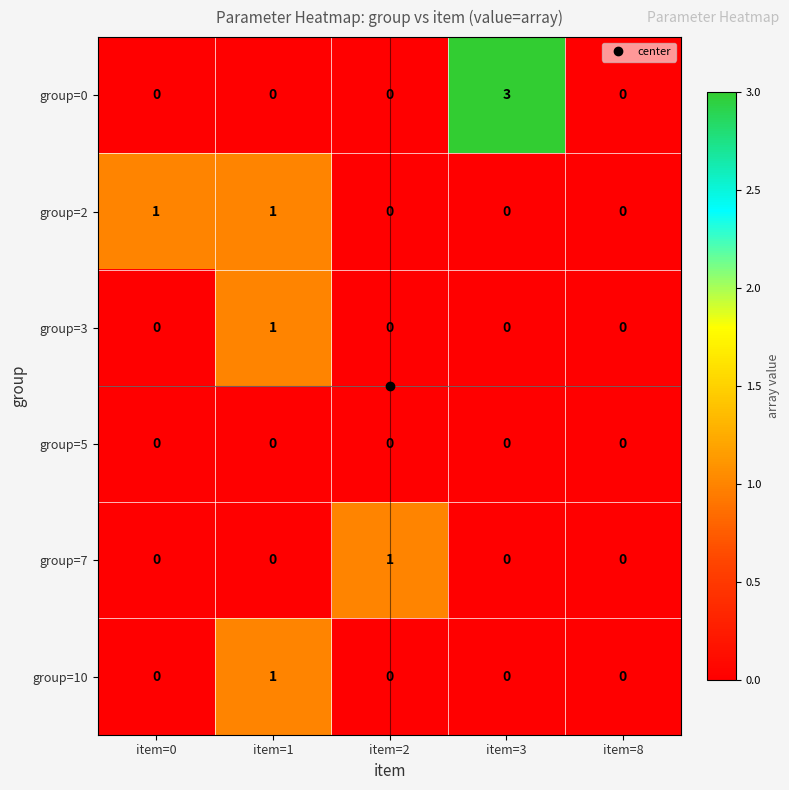

How many group=0 values are between 0 and 1?

4